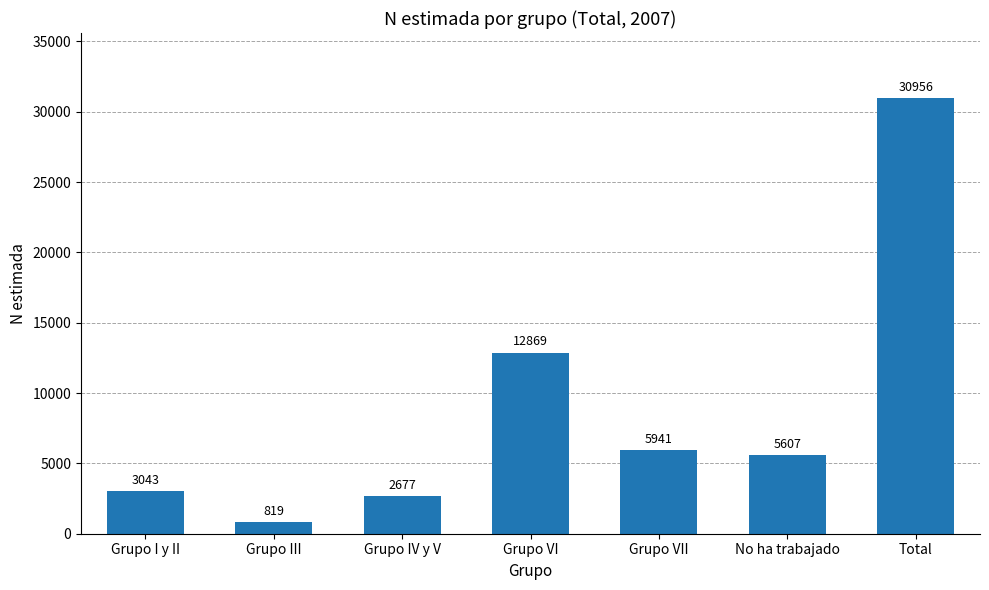

The value at Total is 54007. True or false?

False